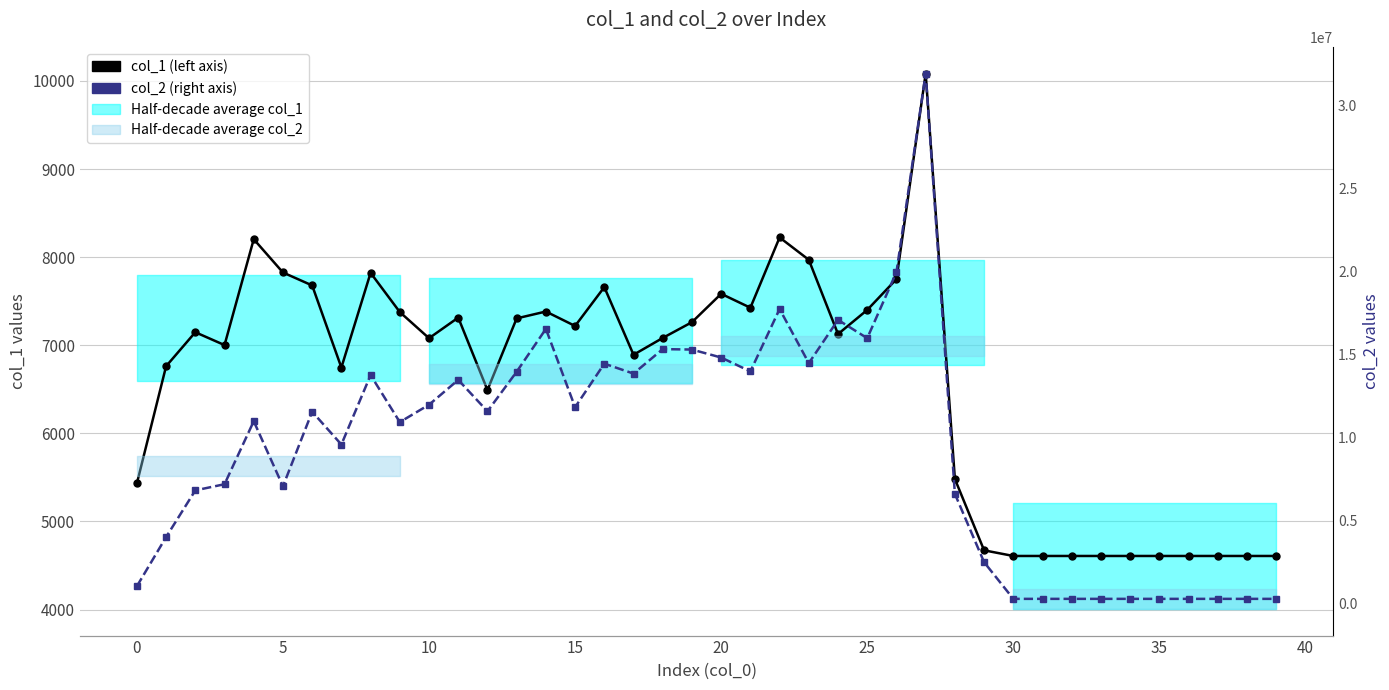

True or false: col_2 and col_1 intersect in this chart.

False